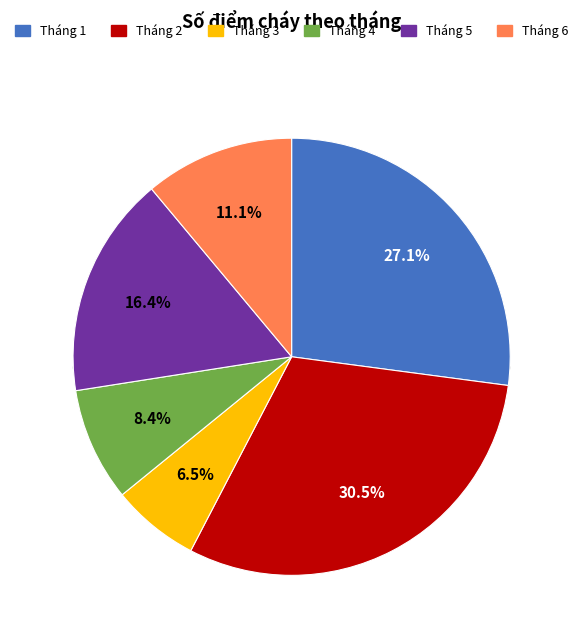

What is the total percentage of Tháng 6 and Tháng 1?

38.2%